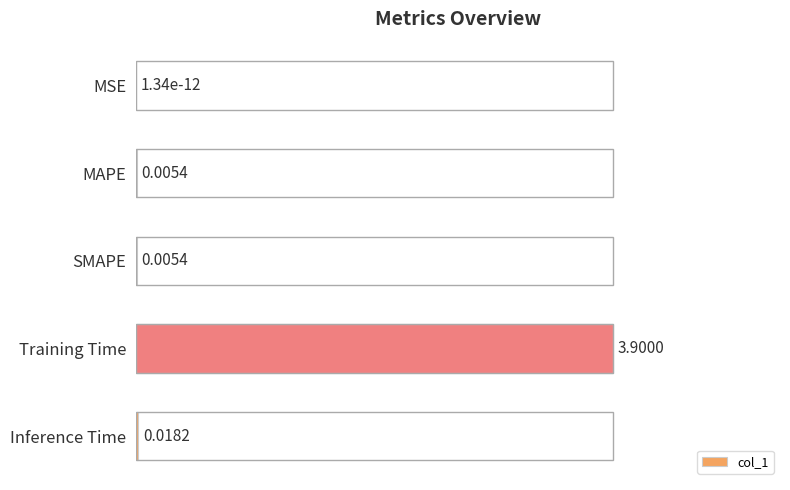

Which has a higher value, Inference Time or SMAPE?

Inference Time